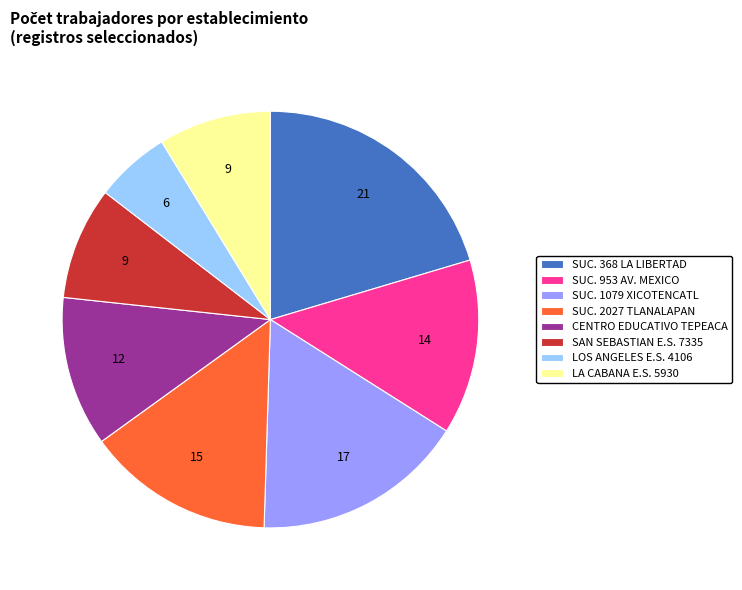

What is the largest slice in the pie chart?

SUC. 368 LA LIBERTAD